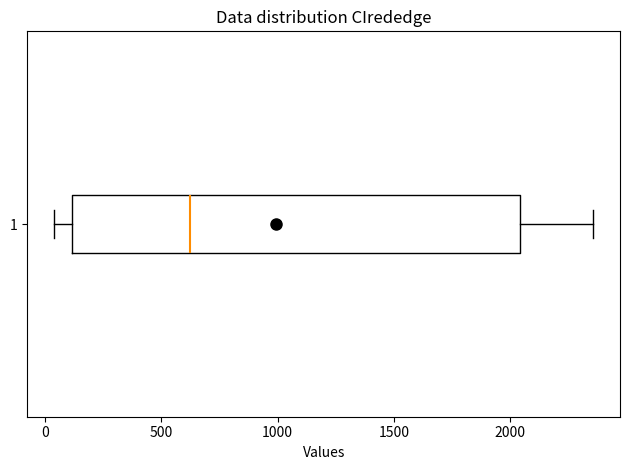

Read this box plot against the x-axis: the position of the median line, the range covered by the box, and the ends of both whiskers. The values are not printed on the chart, so give them approximately, as read against the axis.

median 600, box 100 to 2050, whiskers 50 to 2350